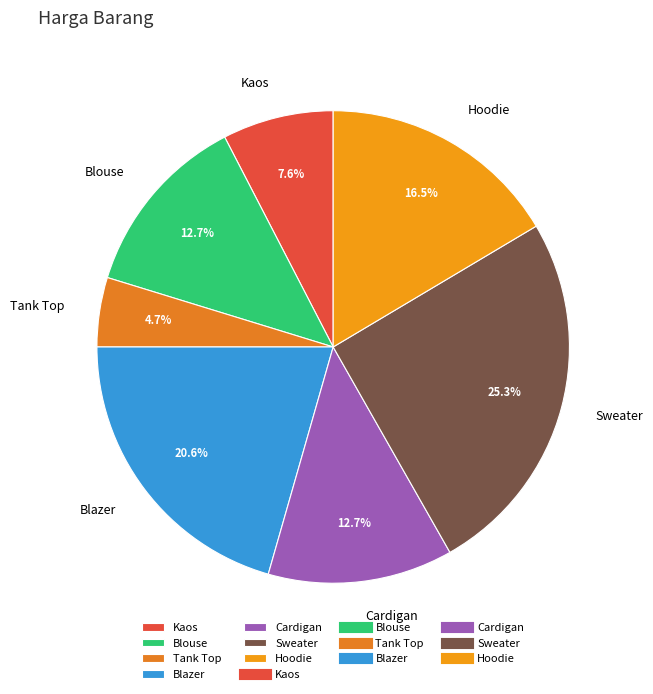

Which has a higher value, Hoodie or Cardigan?

Hoodie